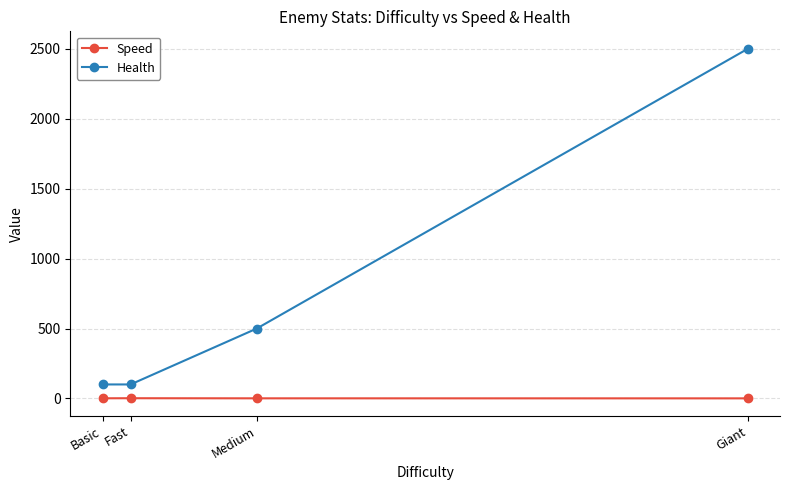

What is the smallest value displayed?

0.5